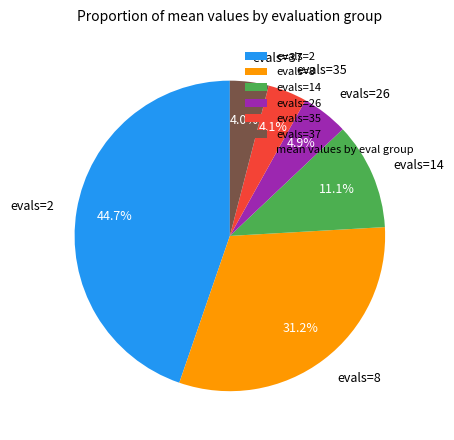

What percentage is NOT represented by evals=8?

68.8%